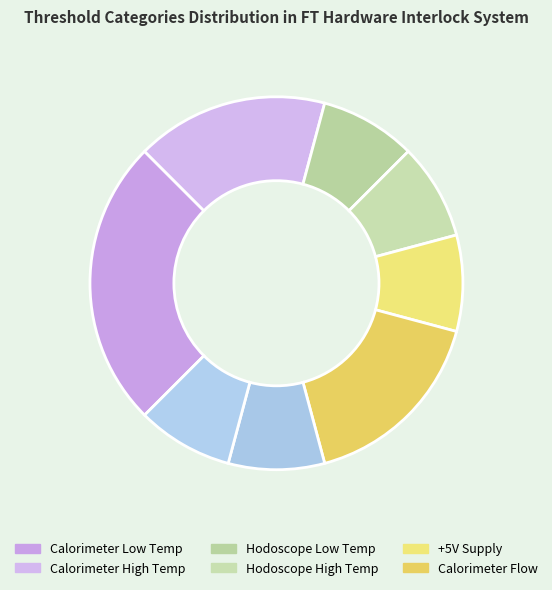

How many slices are in this pie chart?

8